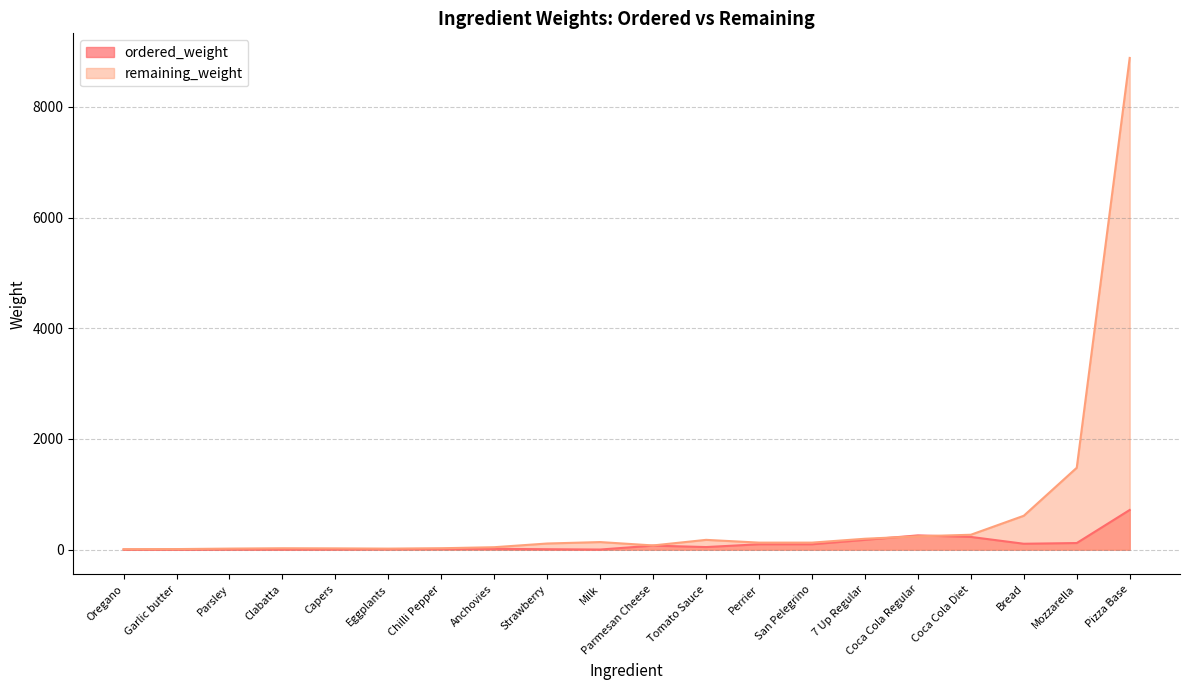

How many interior local valleys does the ordered_weight series have?

5